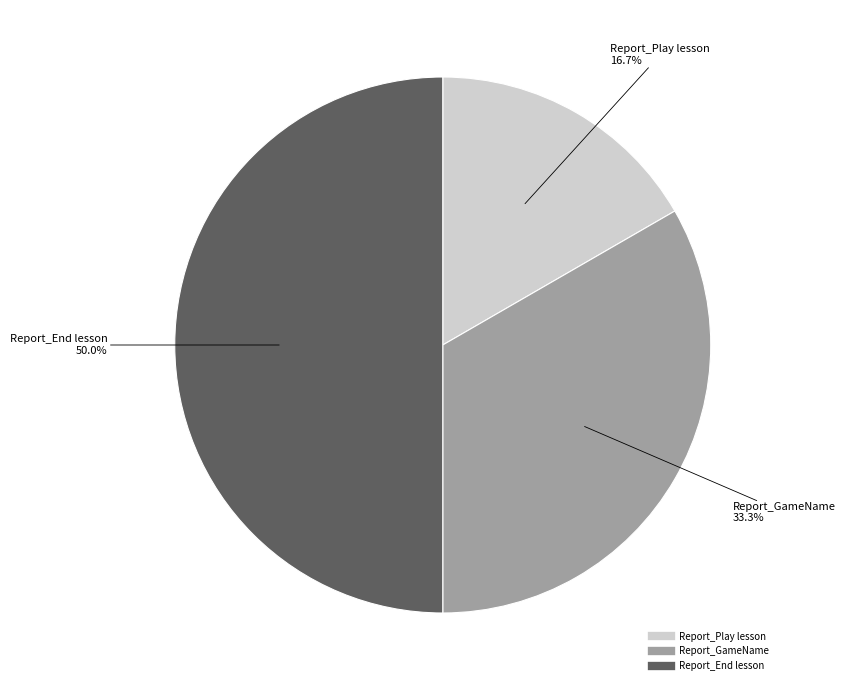

Between Report_Play lesson and Report_End lesson, which is larger?

Report_End lesson